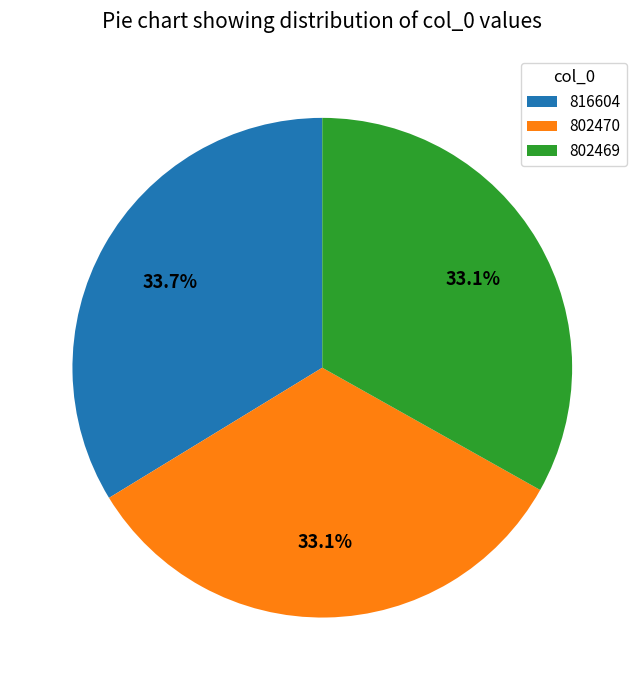

What is the ratio of the value at 802469 to the value at 816604?

1.0